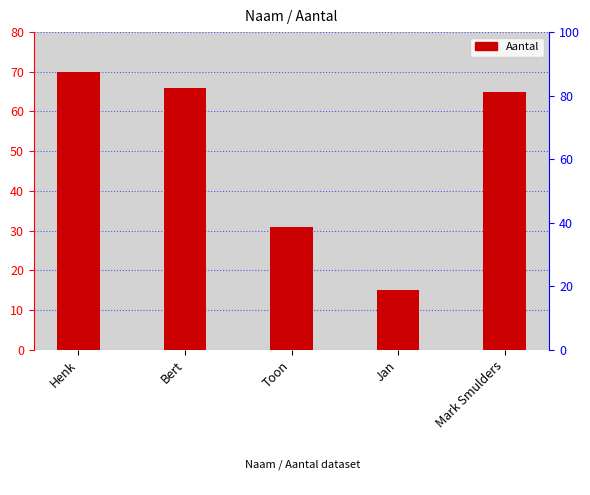

List the labels in order of value, smallest first.

Jan, Toon, Mark Smulders, Bert, Henk